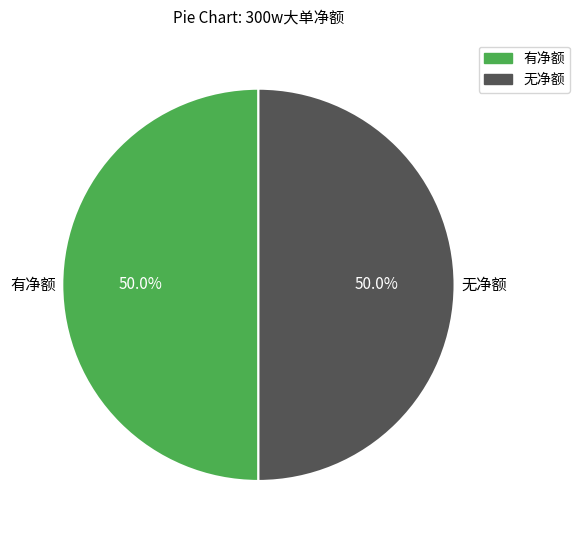

Count the number of slices in the pie.

2